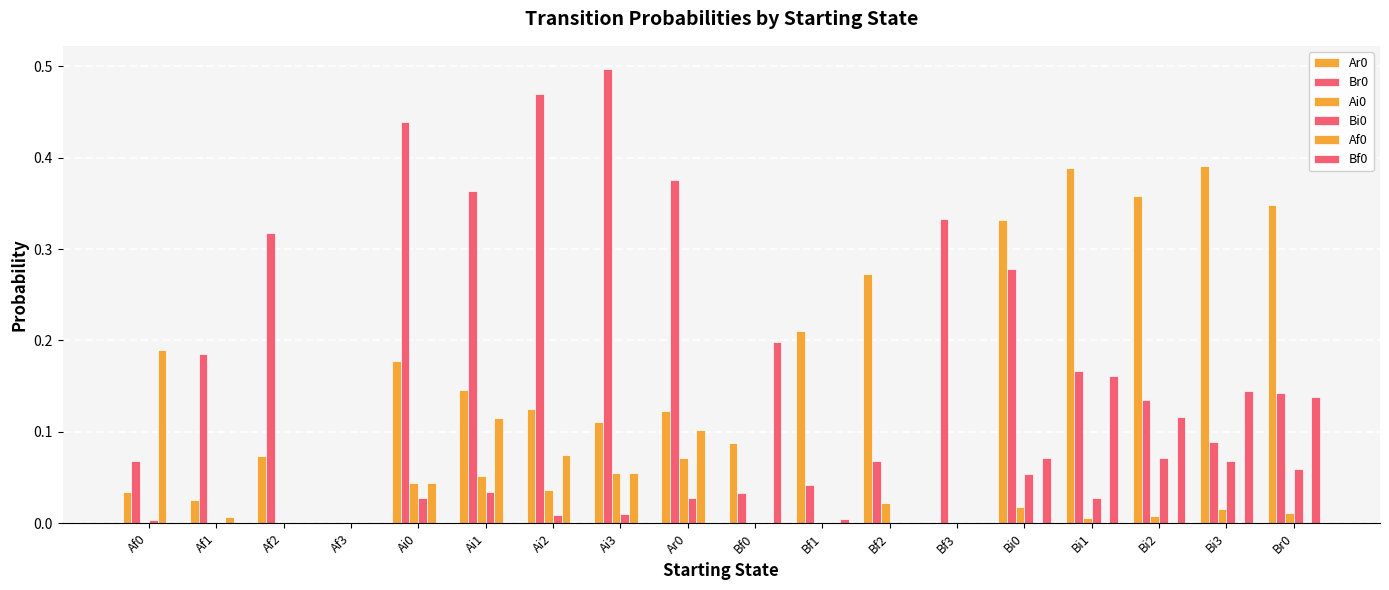

Reading left to right, what are all the values shown in this chart?

Ar0: 0.0	0.0	0.1	0.0	0.2	0.1	0.1	0.1	0.1	0.1	0.2	0.3	0.0	0.3	0.4	0.4	0.4	0.3
Br0: 0.1	0.2	0.3	0.0	0.4	0.4	0.5	0.5	0.4	0.0	0.0	0.1	0.3	0.3	0.2	0.1	0.1	0.1
Ai0: 0.0	0.0	0.0	0.0	0.0	0.1	0.0	0.1	0.1	0.0	0.0	0.0	0.0	0.0	0.0	0.0	0.0	0.0
Bi0: 0.0	0.0	0.0	0.0	0.0	0.0	0.0	0.0	0.0	0.0	0.0	0.0	0.0	0.1	0.0	0.1	0.1	0.1
Af0: 0.2	0.0	0.0	0.0	0.0	0.1	0.1	0.1	0.1	0.0	0.0	0.0	0.0	0.0	0.0	0.0	0.0	0.0
Bf0: 0.0	0.0	0.0	0.0	0.0	0.0	0.0	0.0	0.0	0.2	0.0	0.0	0.0	0.1	0.2	0.1	0.1	0.1